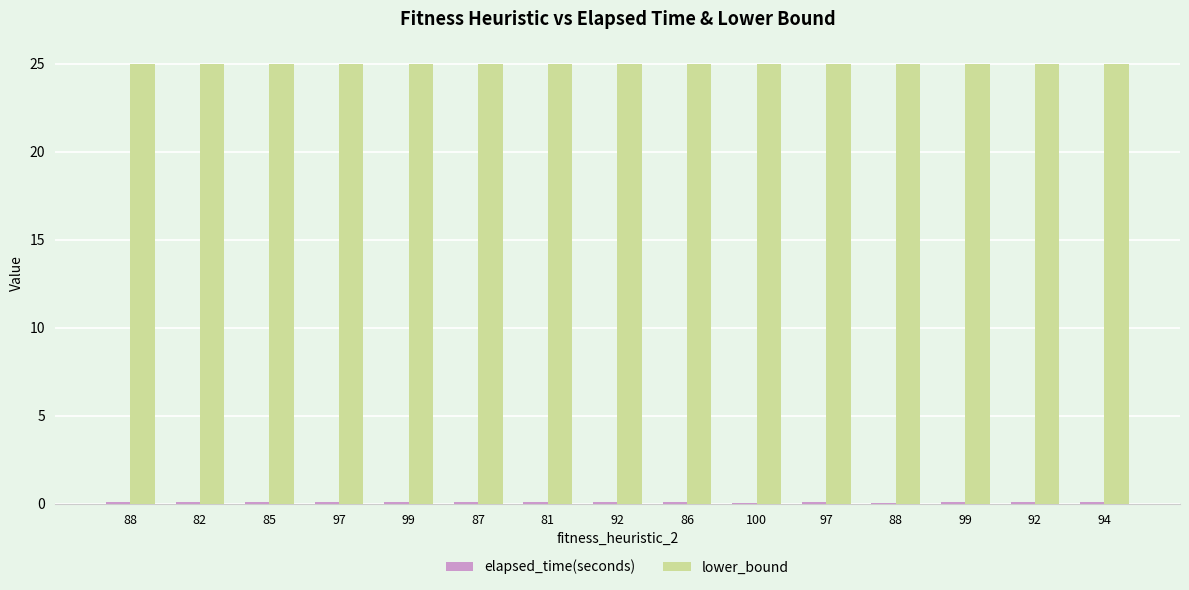

True or false: elapsed_time(seconds) has a value of 0.1 at 86.

False